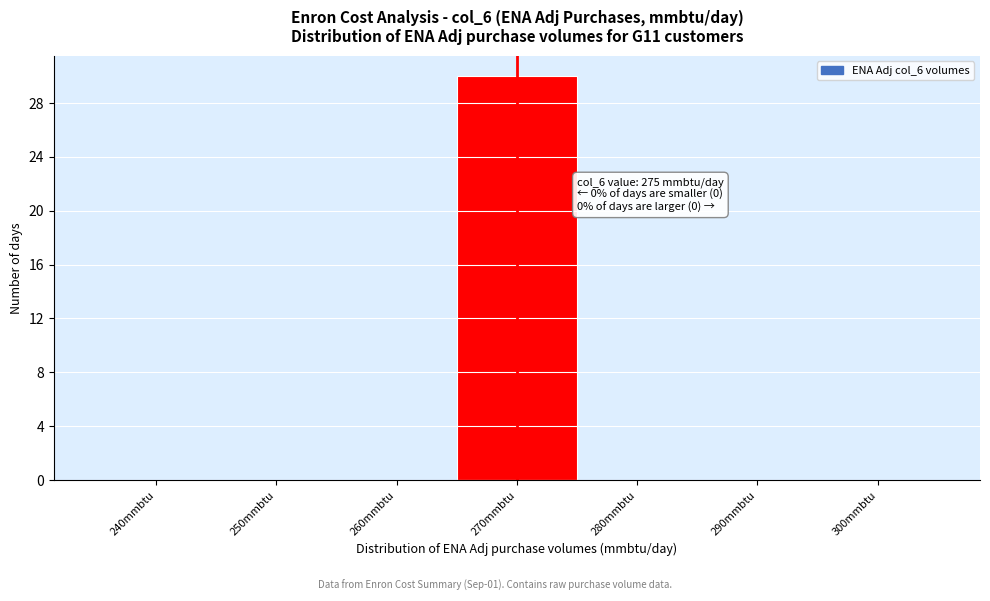

Reading right to left, transcribe all the data shown in this chart.

300mmbtu=0	290mmbtu=0	280mmbtu=0	270mmbtu=30	260mmbtu=0	250mmbtu=0	240mmbtu=0